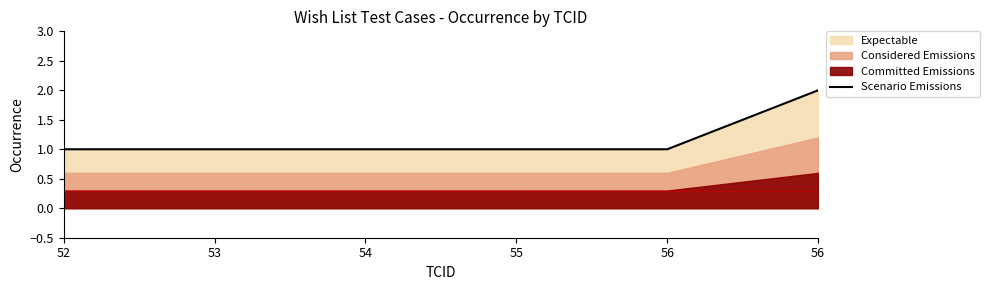

Rank the categories by value from lowest to highest.

52, 53, 54, 55, 56, 56